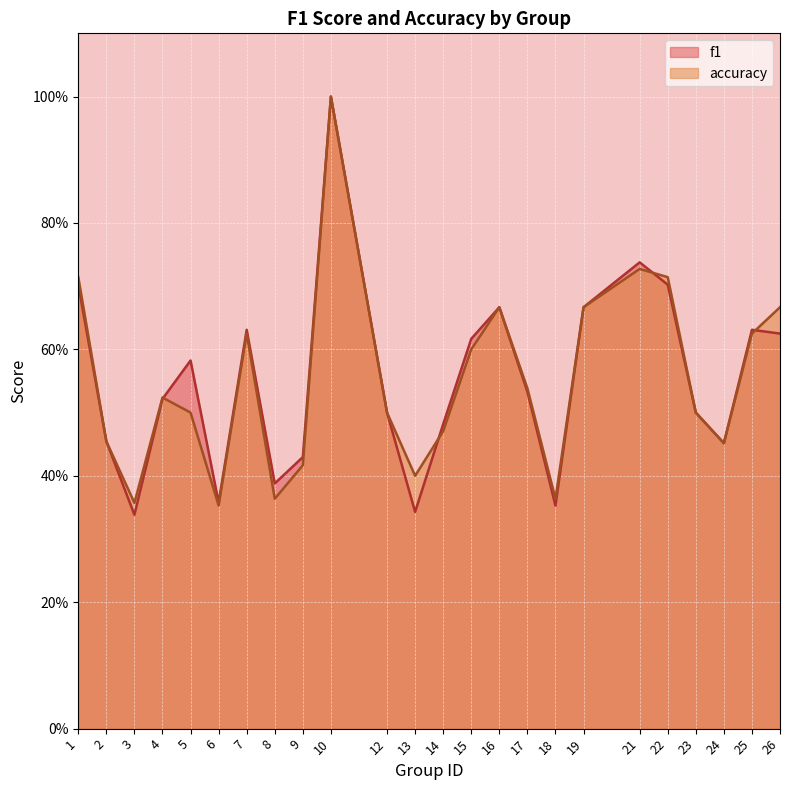

How many interior local valleys does the accuracy series have?

6